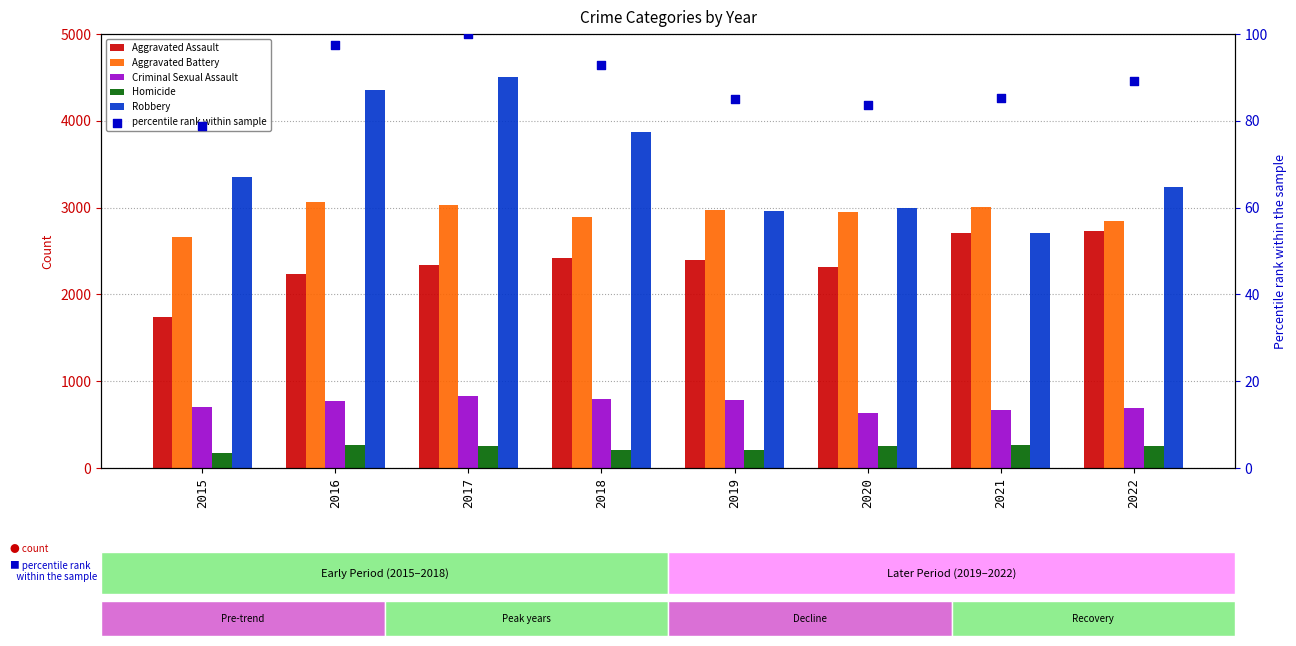

Which series reaches the maximum Y coordinate?

Robbery